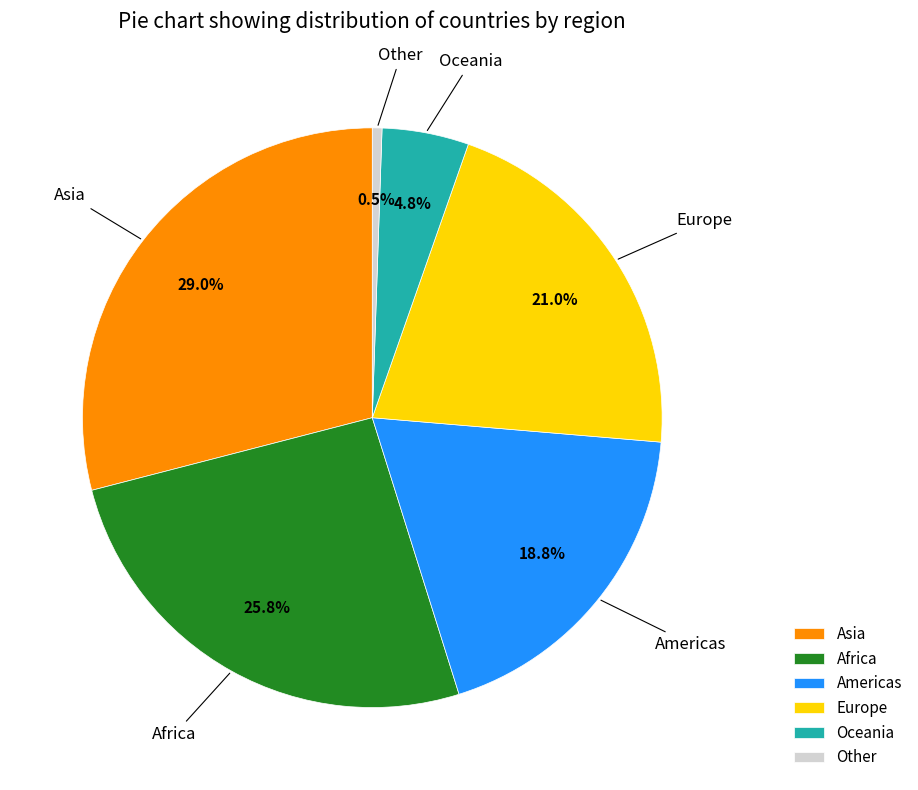

Does Europe account for over 50% of the chart?

No